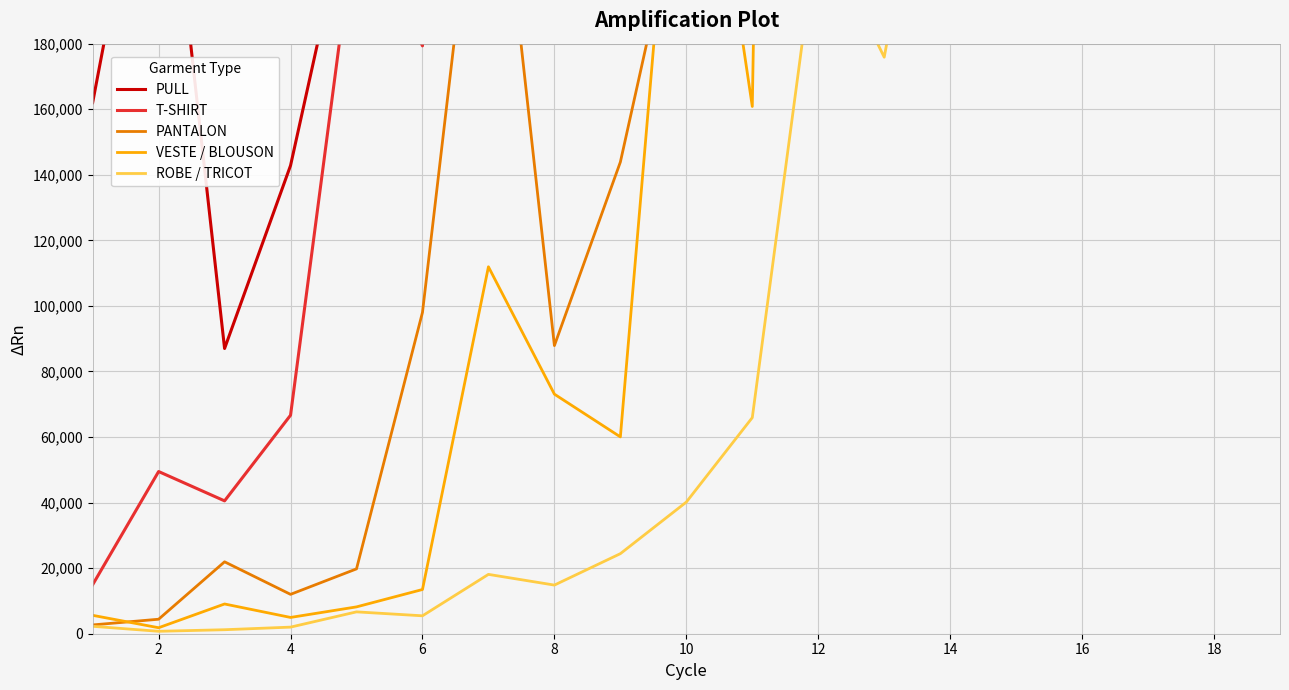

At how many categories does at least one series exceed 27236235?

1